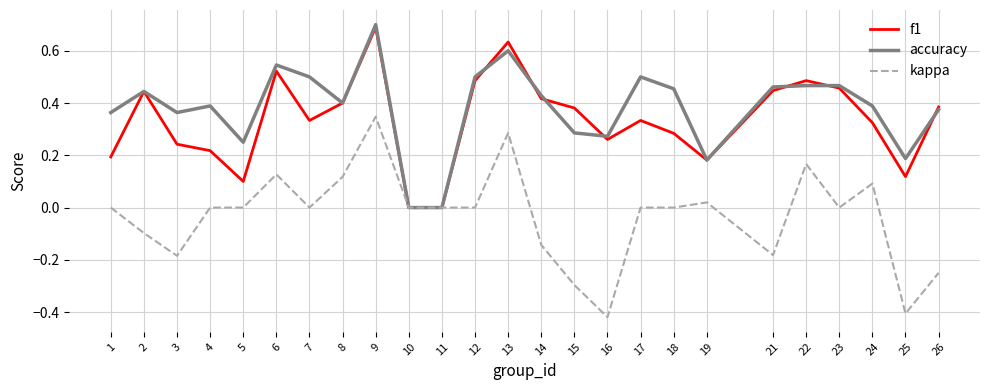

The value of f1 at 23 is 0.5. True or false?

True